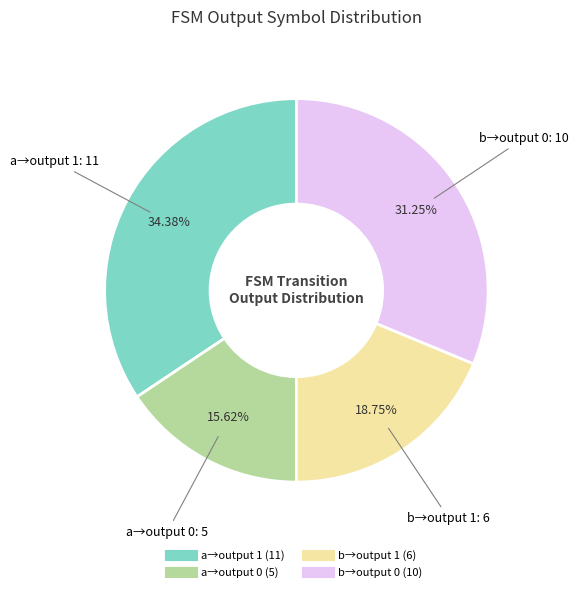

Does any single category account for the majority?

No